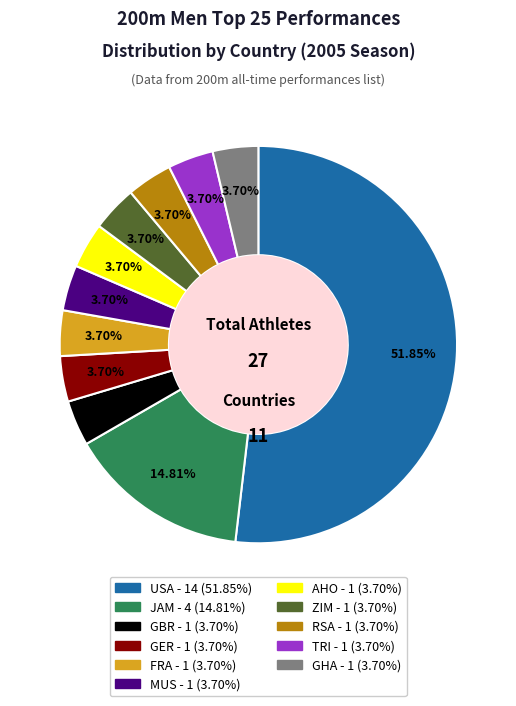

Combined, do RSA and USA account for over 50%?

Yes